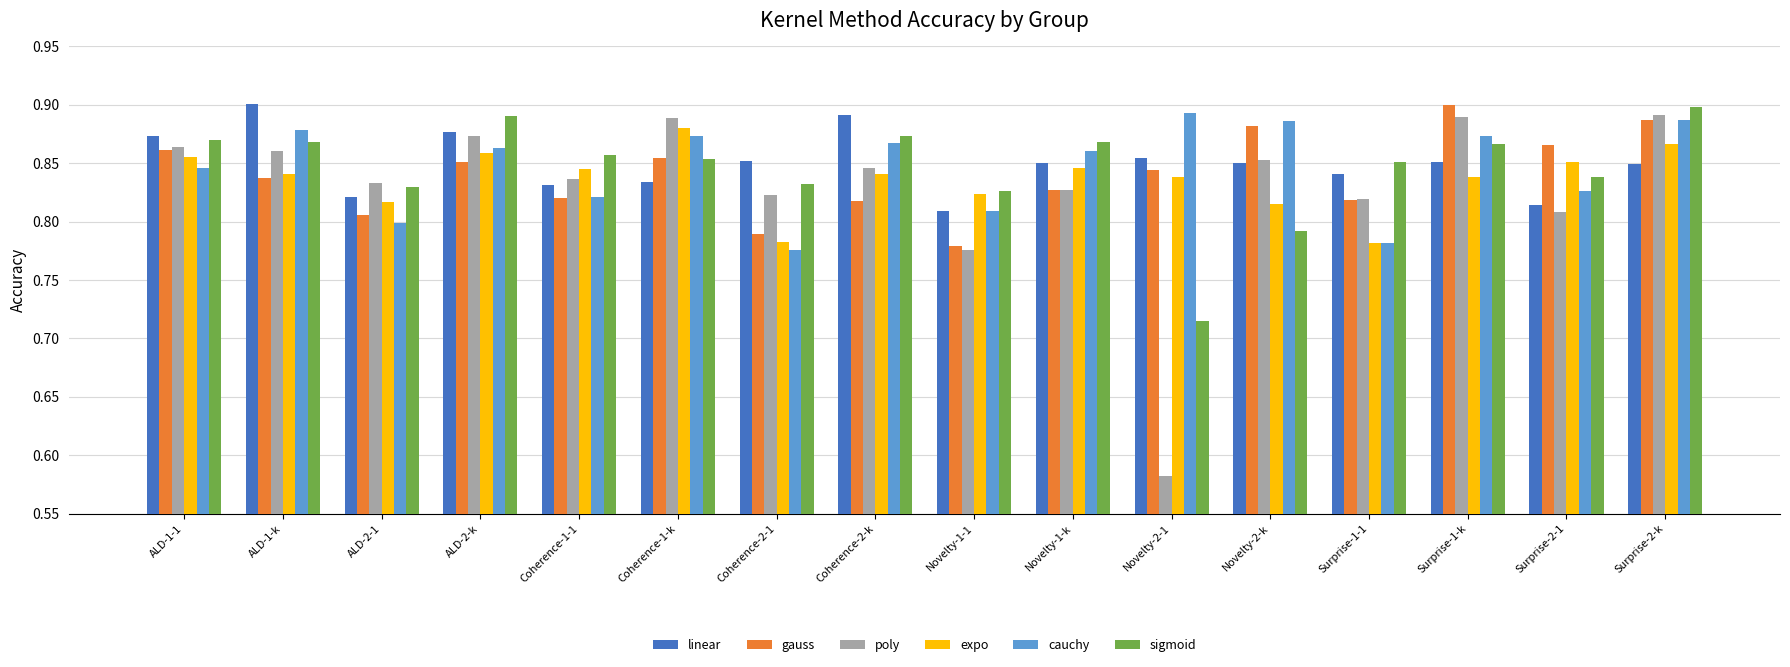

What is the label of the 1st bar from the left?

ALD-1-1